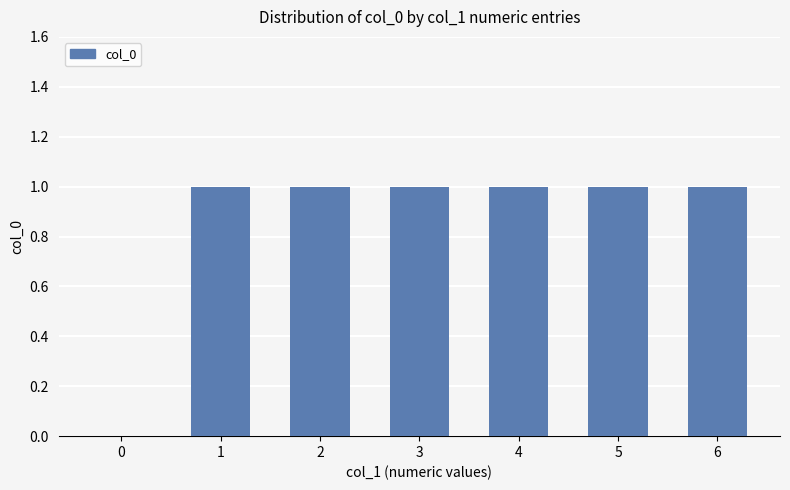

Approximately how many times larger is the value at 3 compared to 6?

1.0